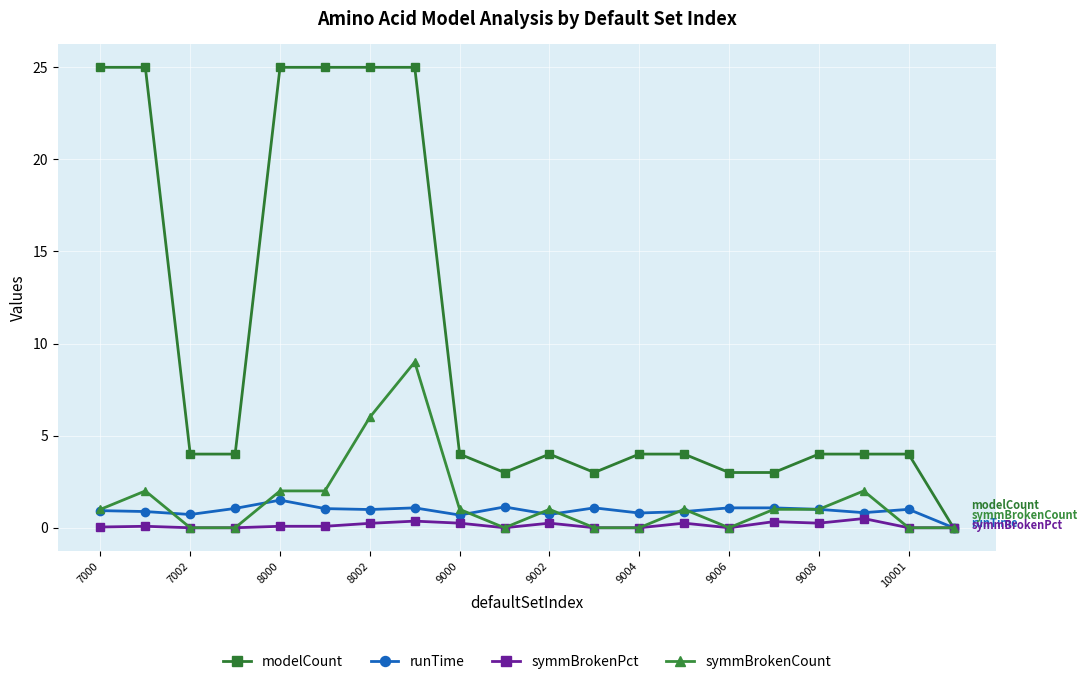

Which series has the largest total across all categories?

modelCount